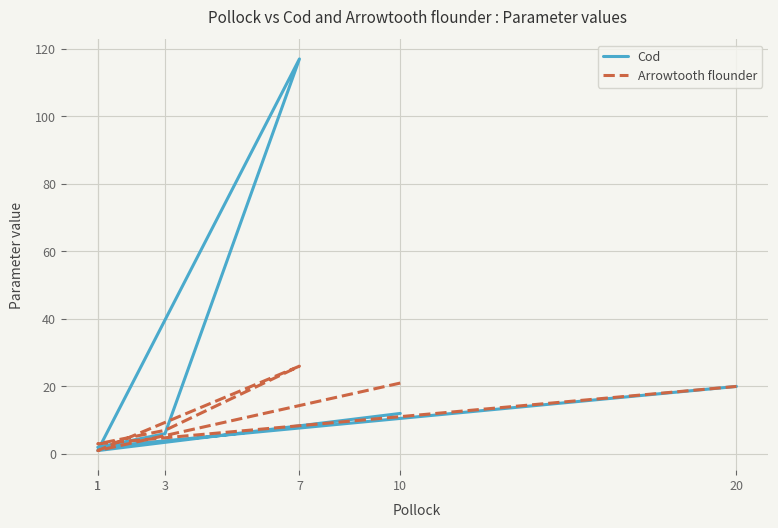

At which label is Arrowtooth flounder closest to 13?

3